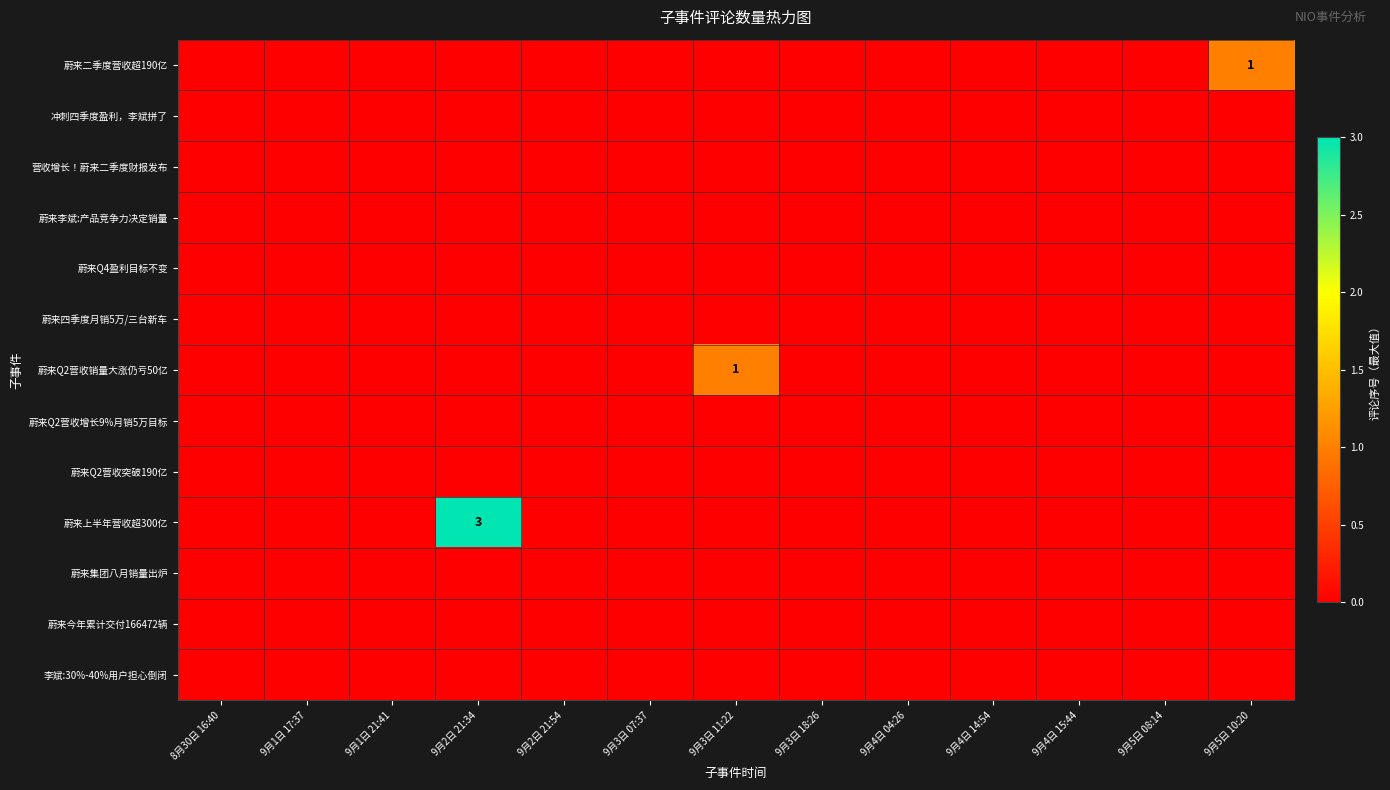

True or false: 蔚来Q4盈利目标不变 has a value of 0 at 9月3日 07:37.

True